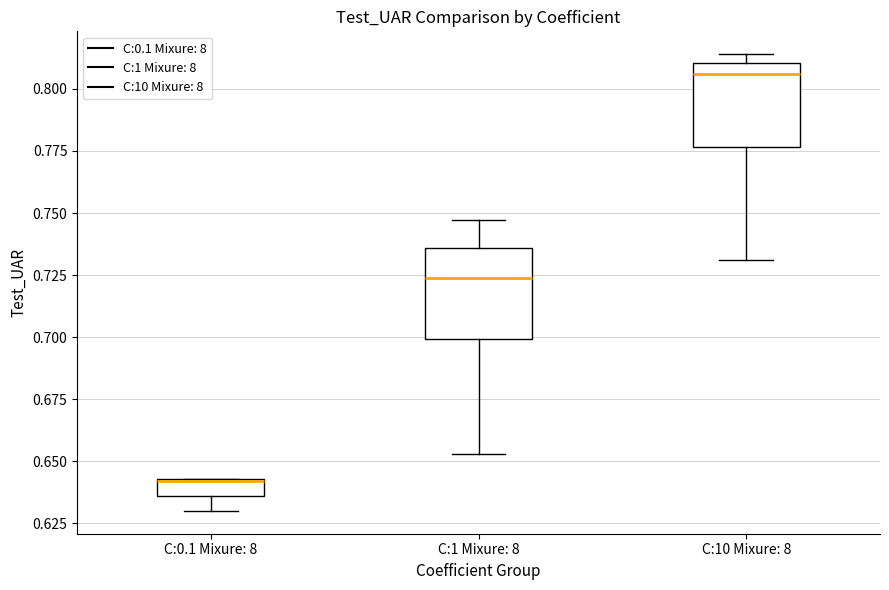

Where is the upper edge of the box for C:10 Mixure: 8 on the y-axis? The values are not printed on the chart, so give them approximately, as read against the axis.

0.810